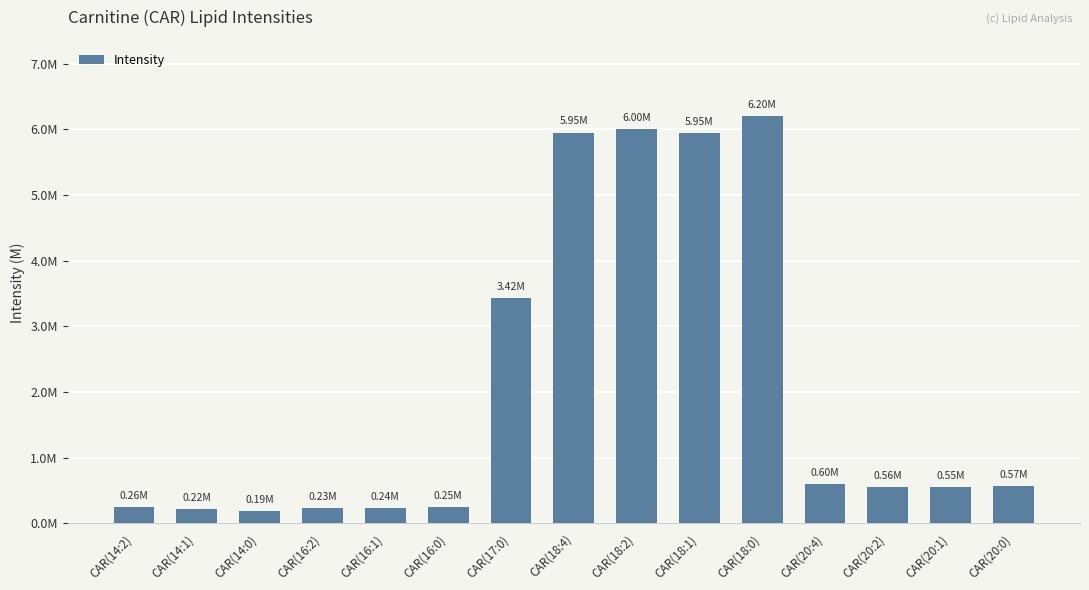

What is the sum of all values?

31190645.6